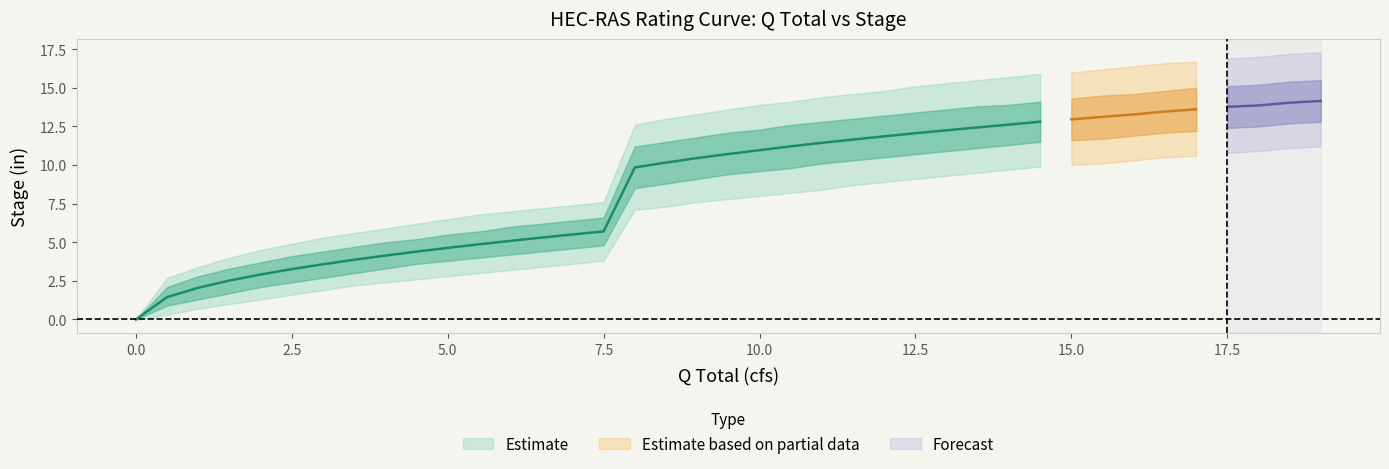

What is the average value of the Stage_lower1 series?

7.6